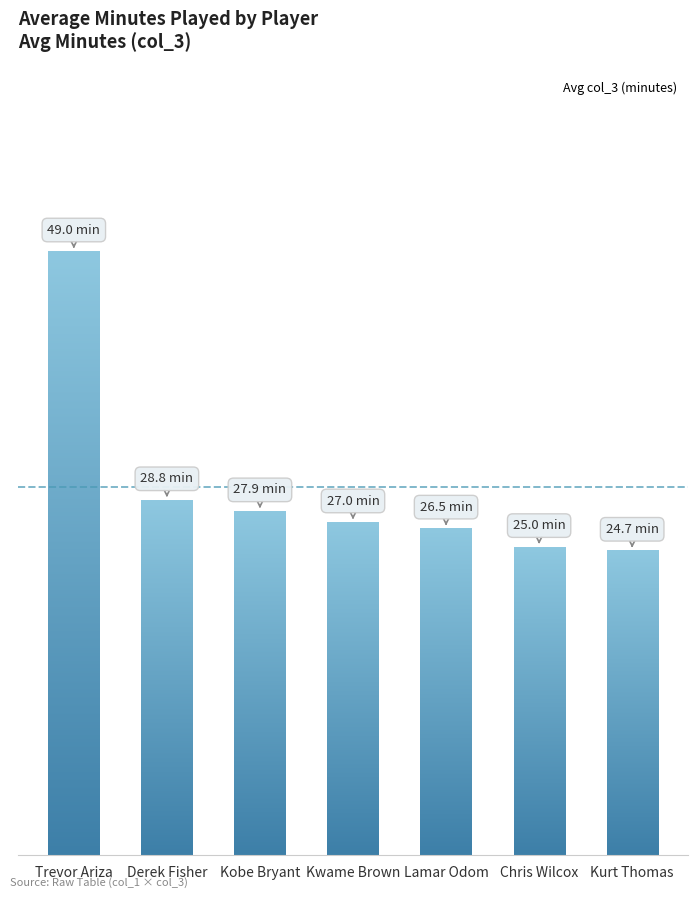

Is it true that the value at Kurt Thomas is 24.7?

True